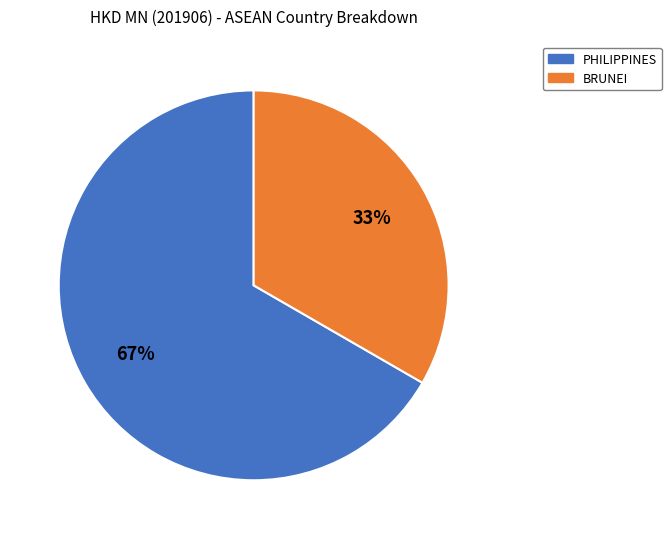

To the nearest percent, what is the average slice percentage?

50%